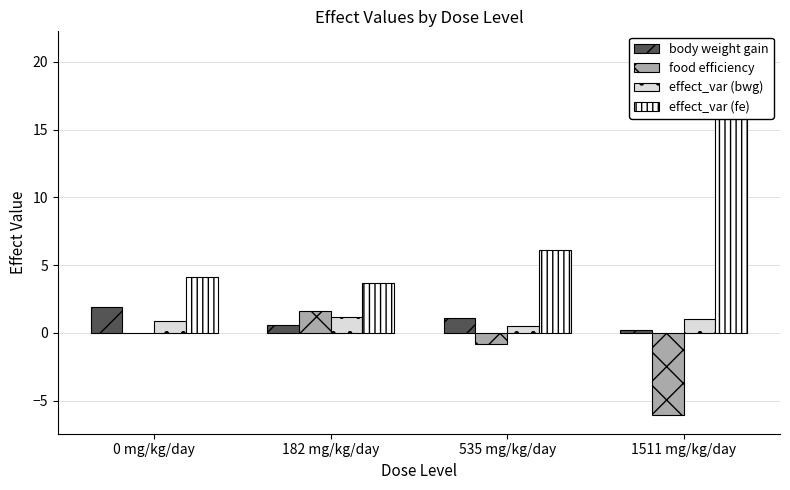

What is the label of the 2nd bar from the left?

182 mg/kg/day